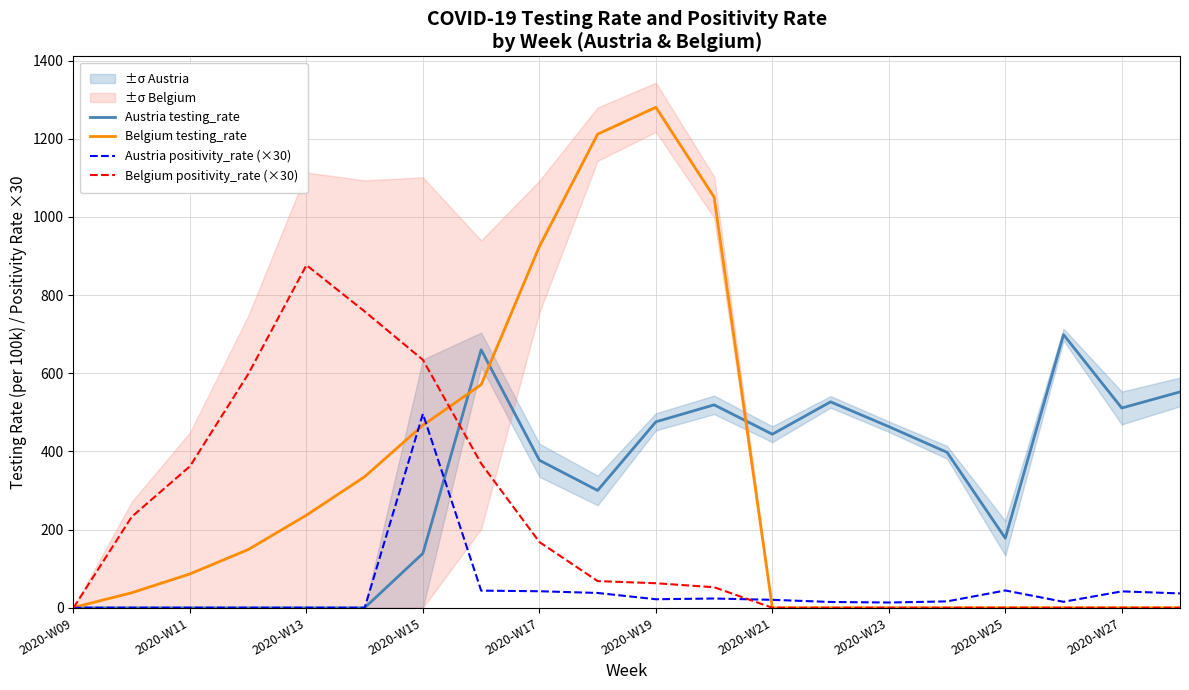

What are all the series names shown in the legend?

Austria testing_rate, Belgium testing_rate, Austria positivity_rate (×30), Belgium positivity_rate (×30)